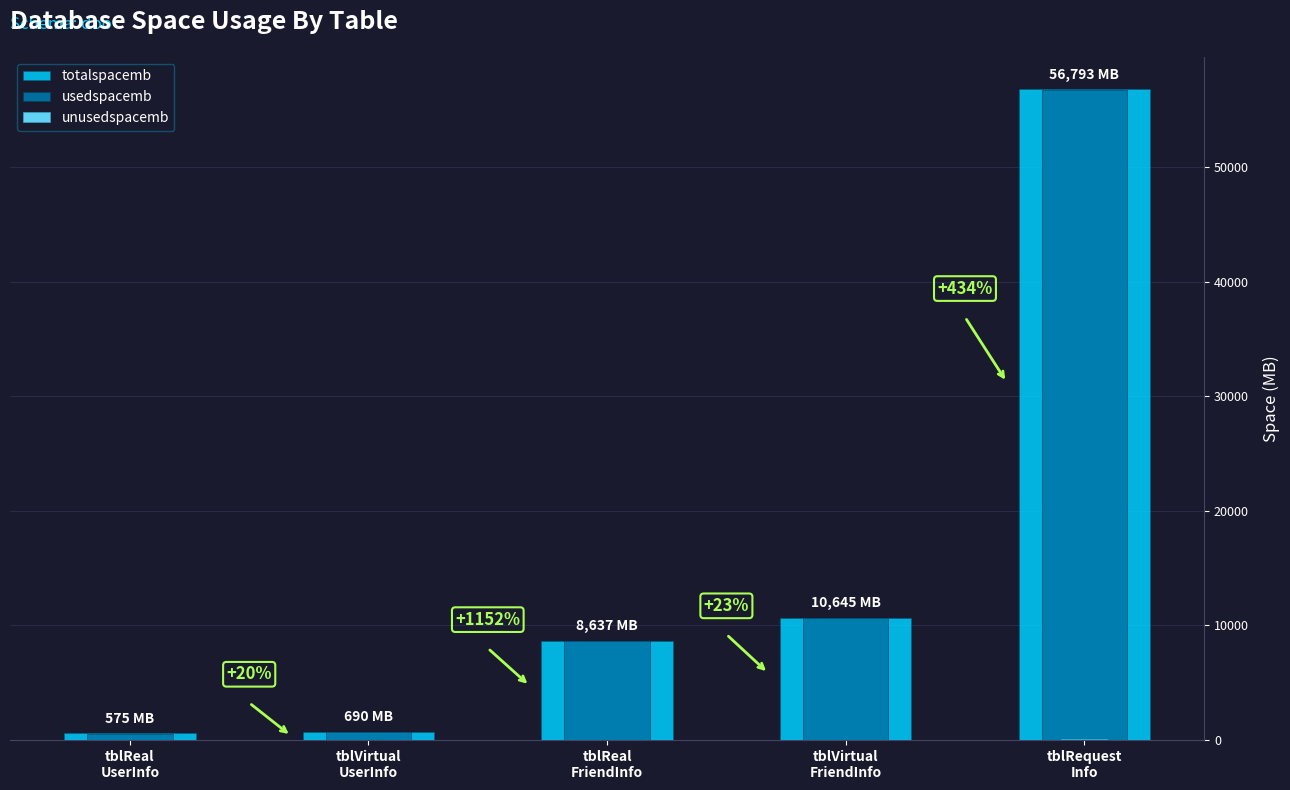

What is the difference between the second highest and minimum values in the usedspacemb series?

10063